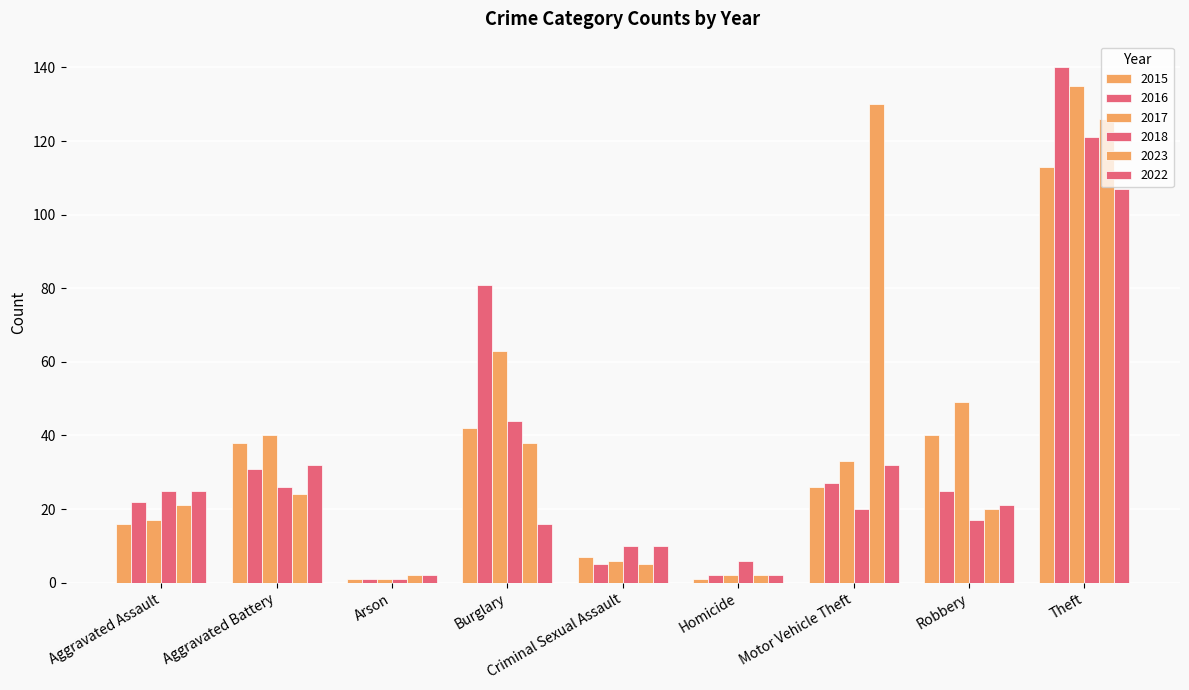

True or false: 2022 has a value of 25 at Aggravated Assault.

True